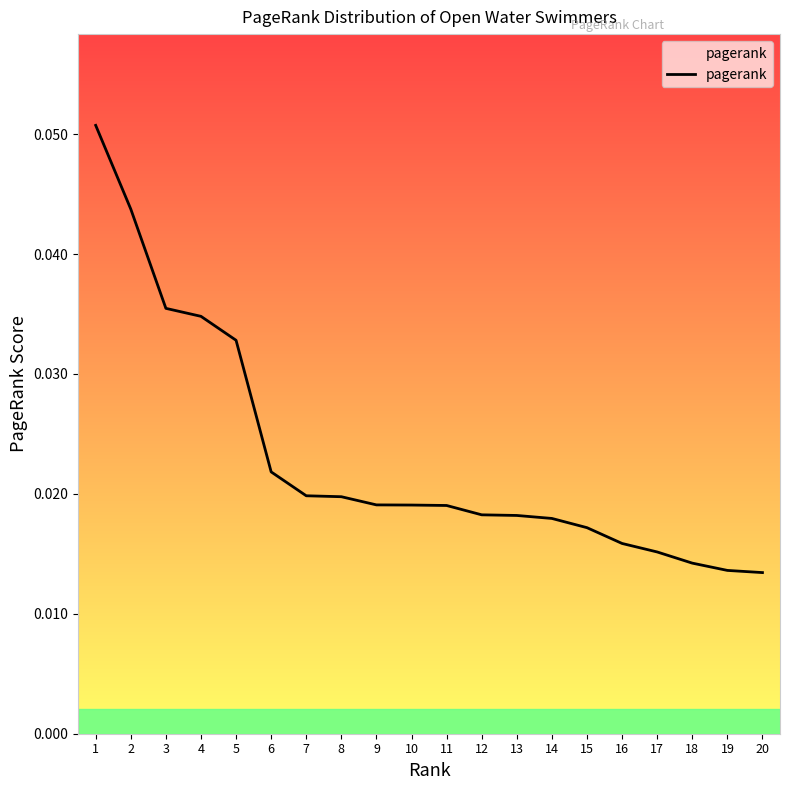

How many values are between 0 and 1?

20